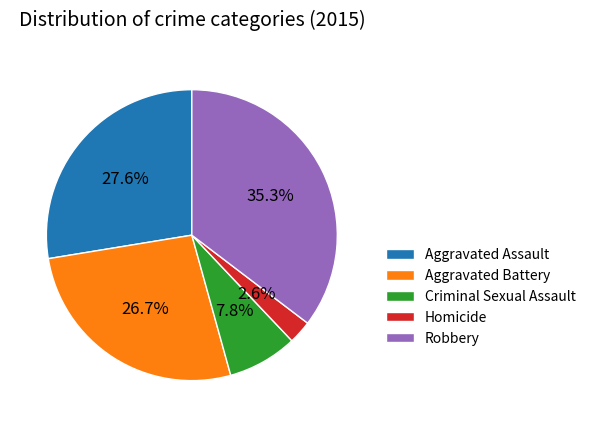

Is the sum of Aggravated Assault and Homicide greater than half?

No